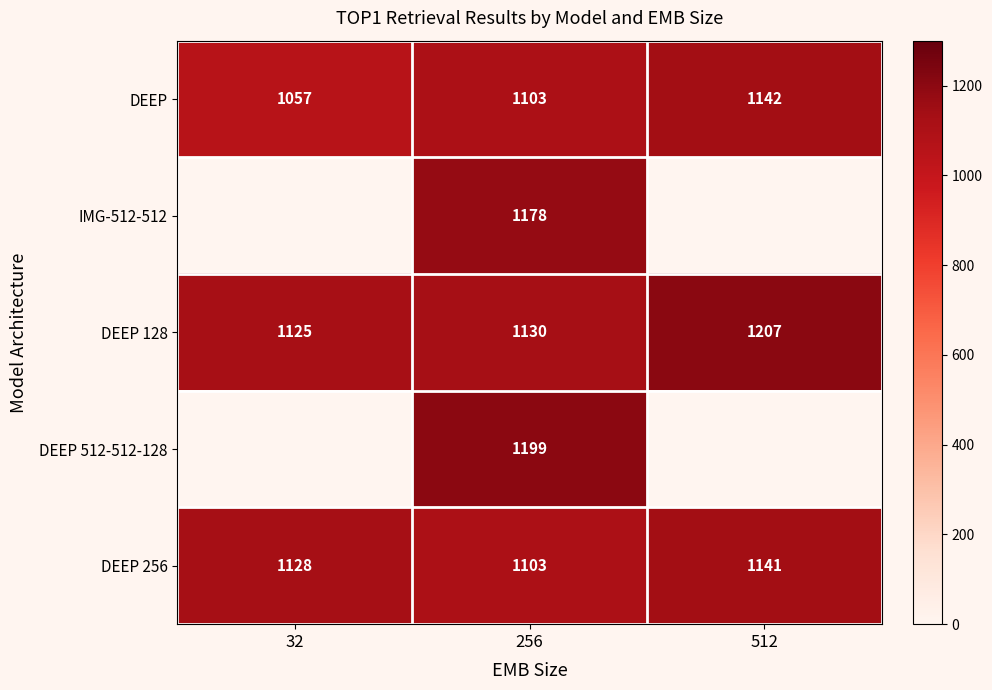

Is the value of DEEP at 512 greater than the value of IMG-512-512 at 256?

No